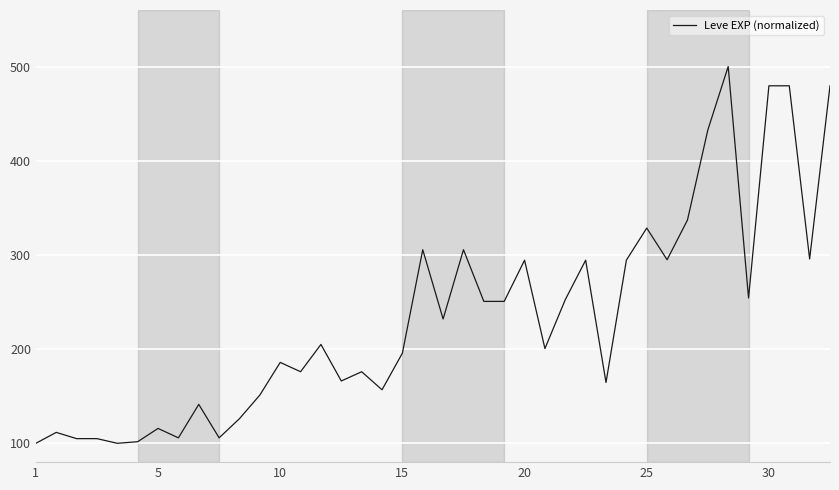

What is the maximum value shown in the chart?

500.0